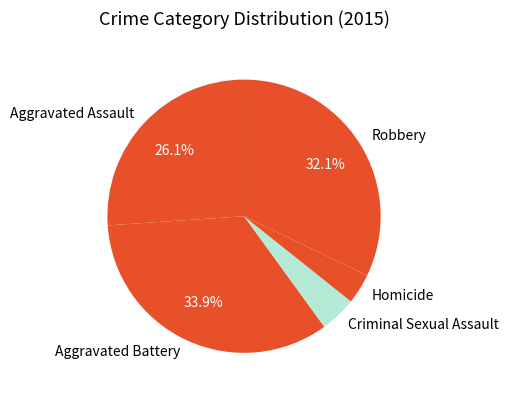

Which category has the smallest portion of the pie?

Homicide